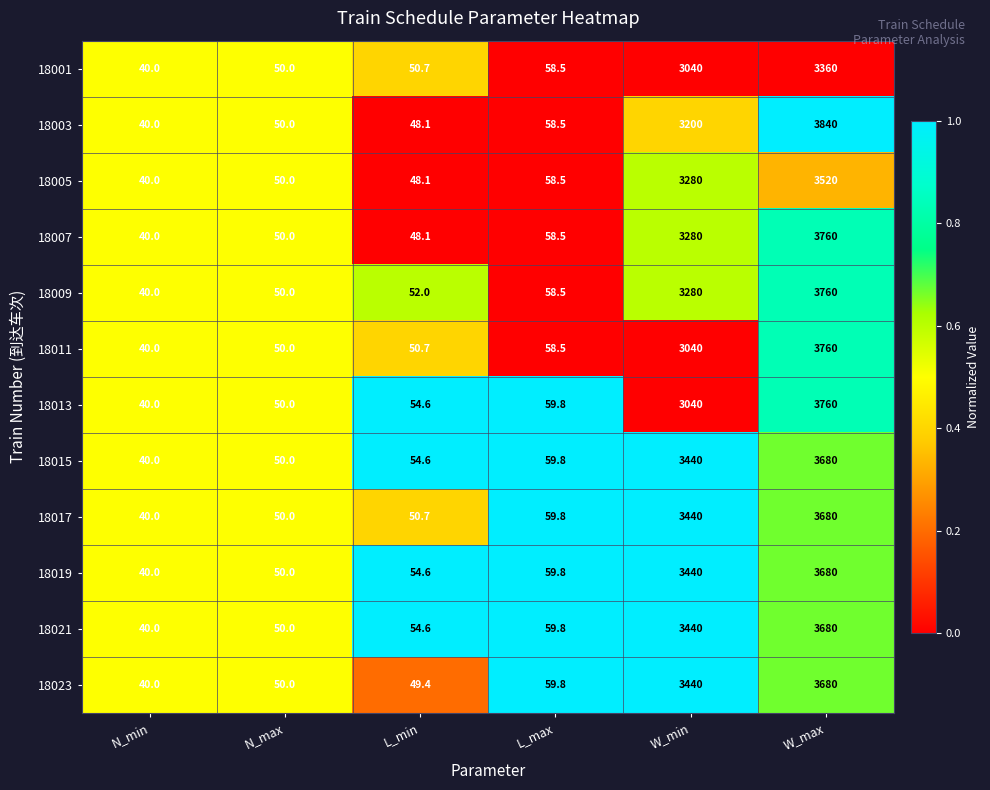

The 18013 series shows 6119.8 at W_max. True or false?

False